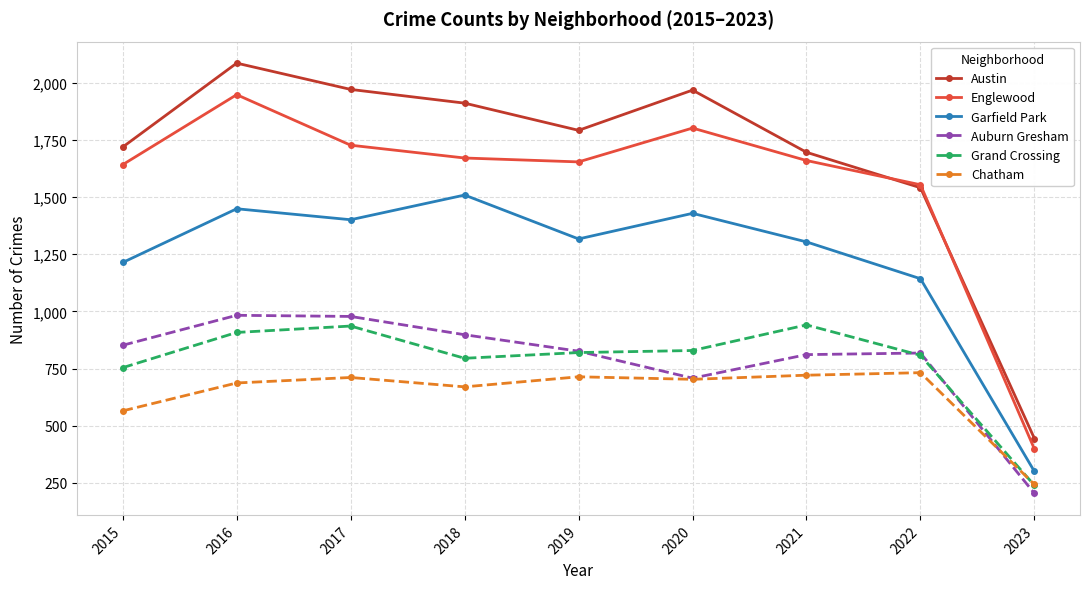

True or false: Auburn Gresham and Englewood intersect in this chart.

False